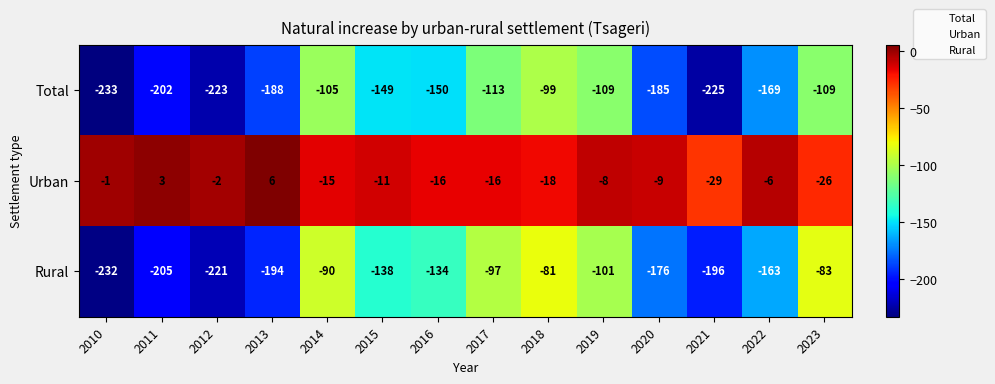

At which category does the chart reach its peak across all series?

2013